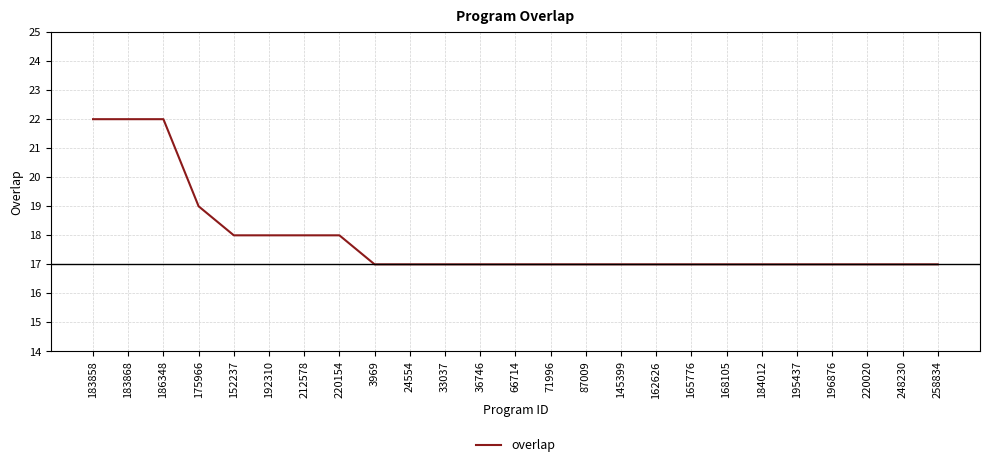

What is the minimum value shown in the chart?

17